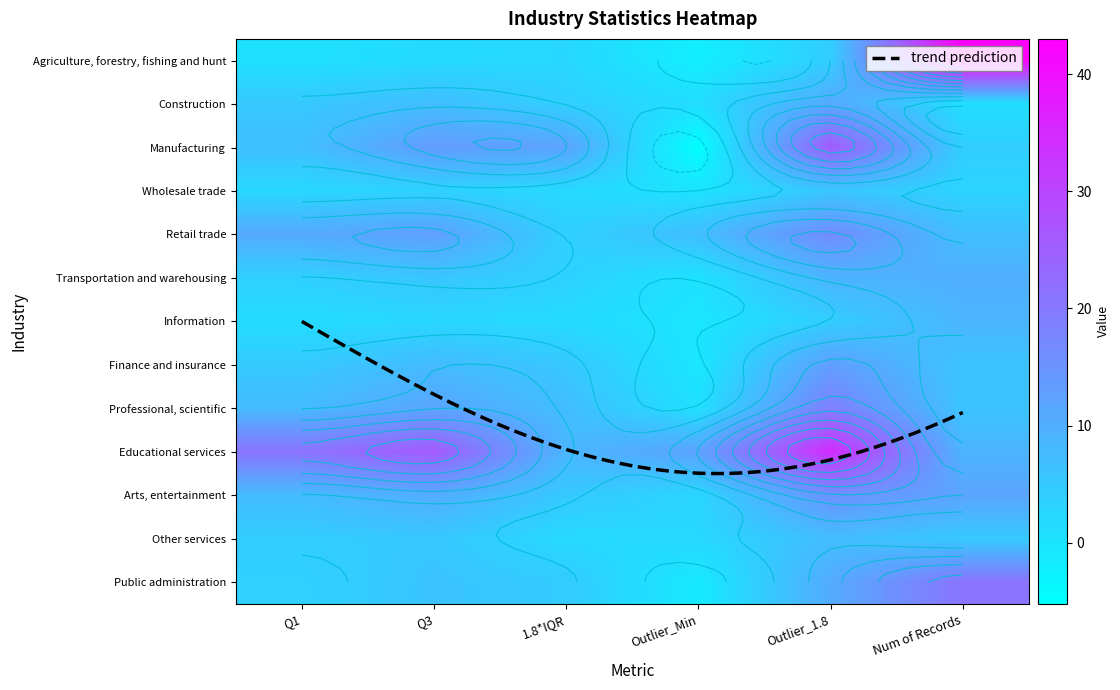

How many data points in Wholesale trade are above 3?

2